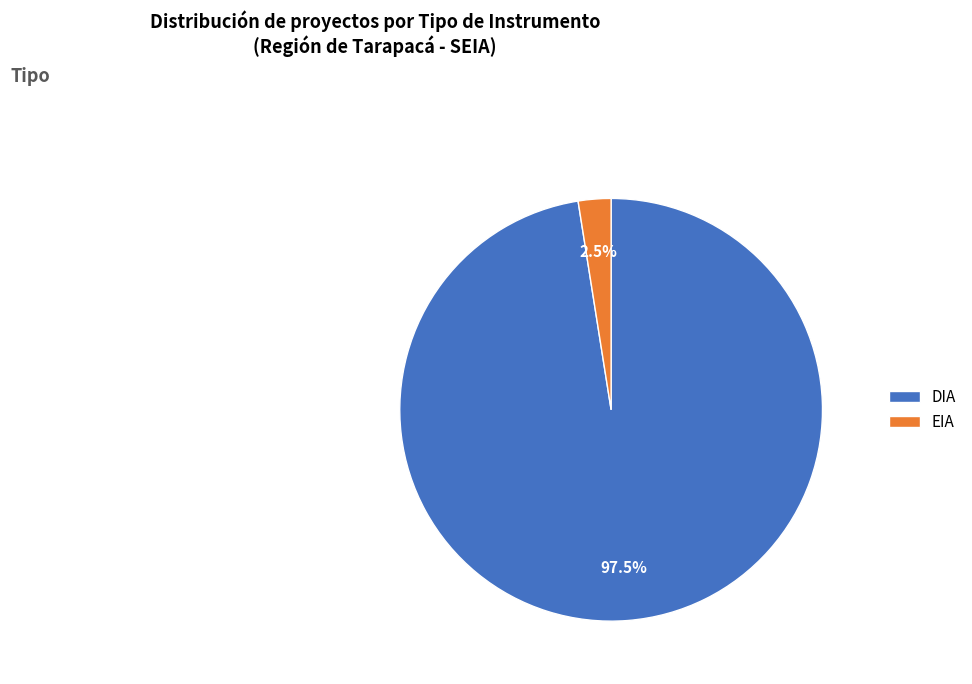

Which category has the smallest portion of the pie?

EIA